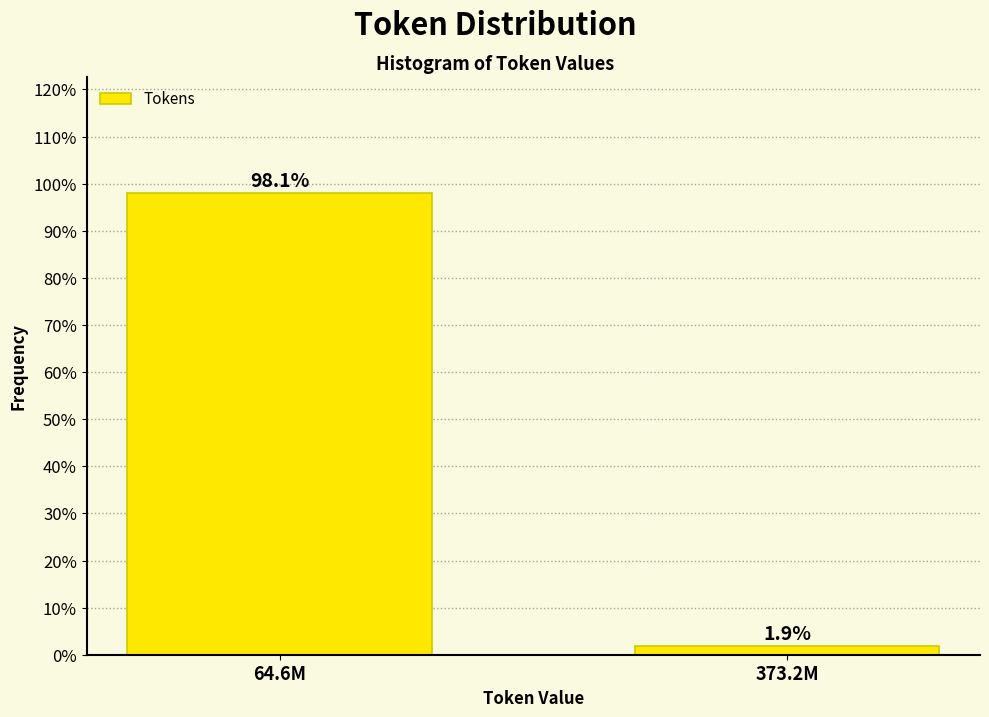

Reading right to left, extract all data points from this chart.

1.9	98.1